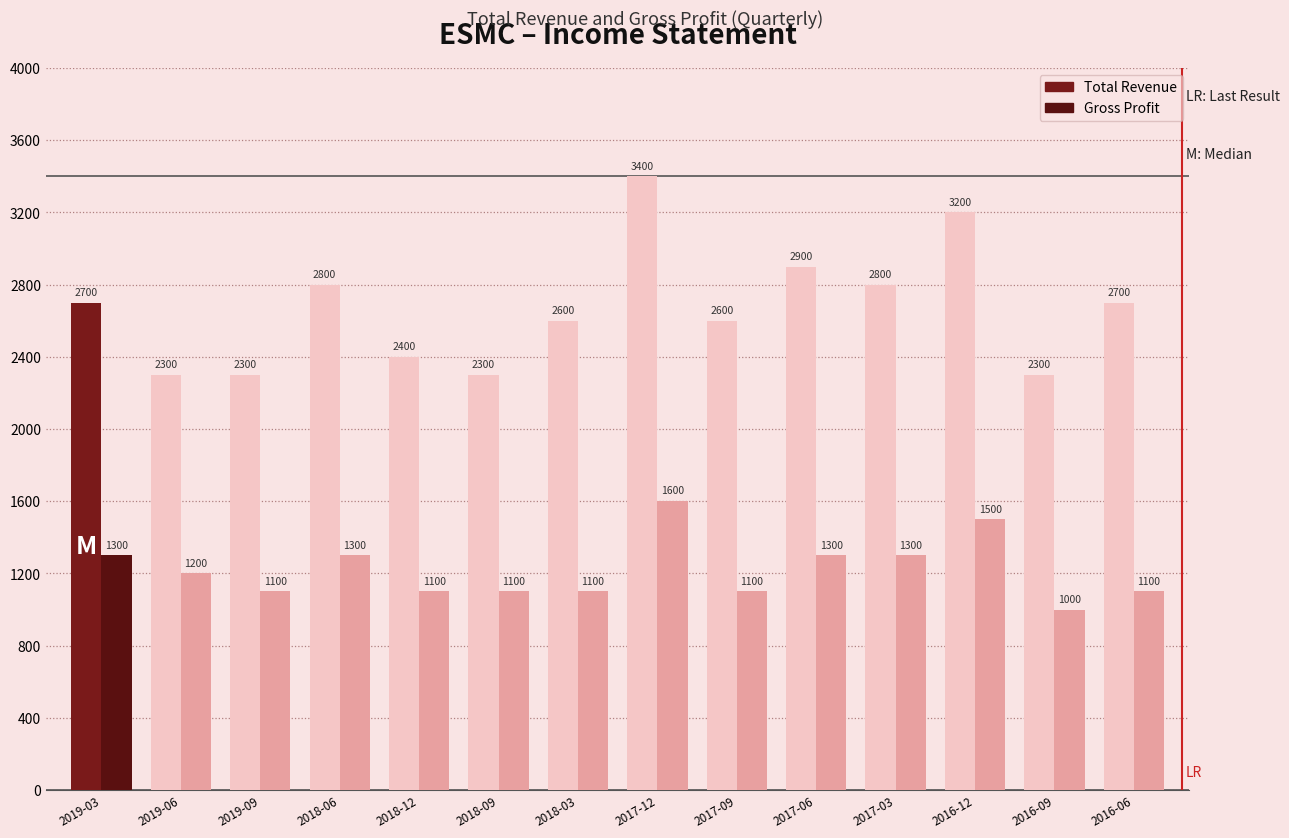

List the series in order of their overall mean, lowest first.

Gross Profit, Total Revenue